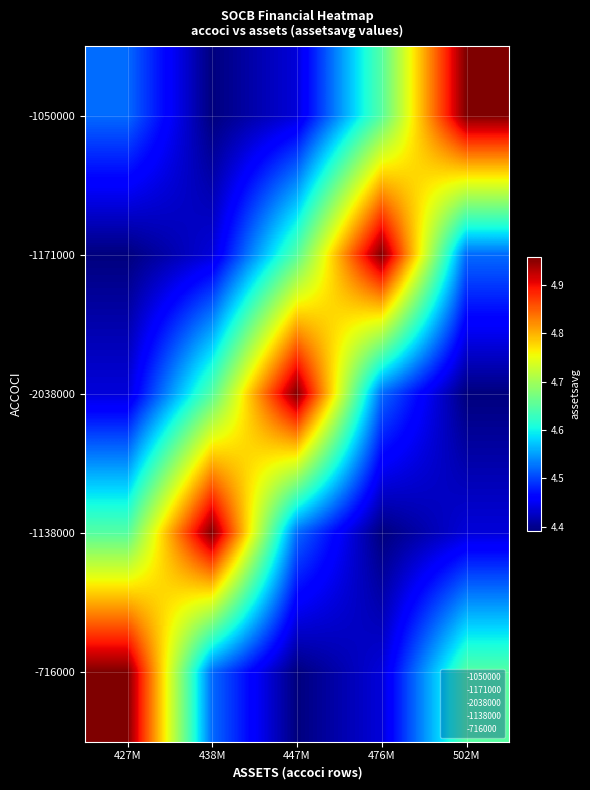

What is the total value across all series at 476M?

2295585197